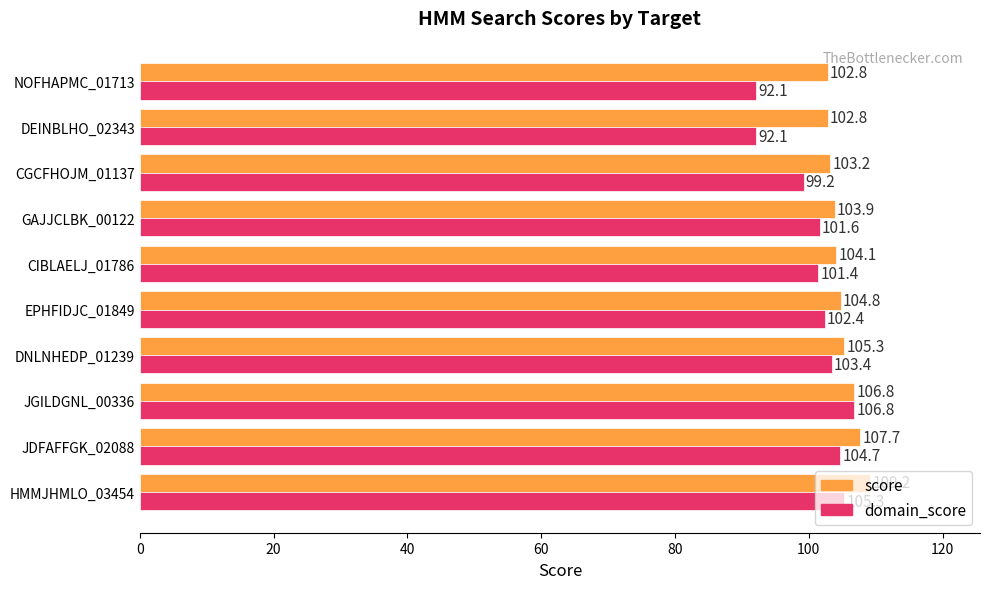

Rank the series by their maximum value, from lowest to highest.

domain_score, score